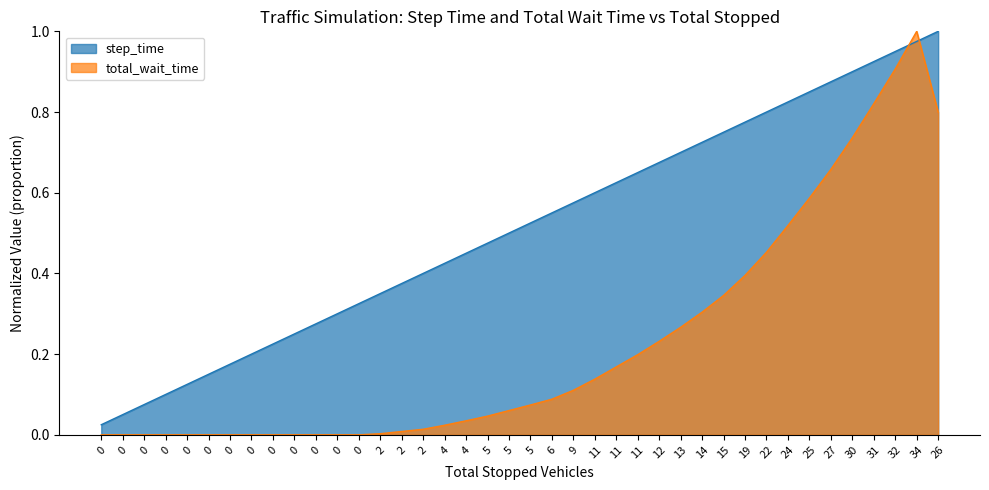

True or false: step_time has more than 1 points higher than both neighbors.

False